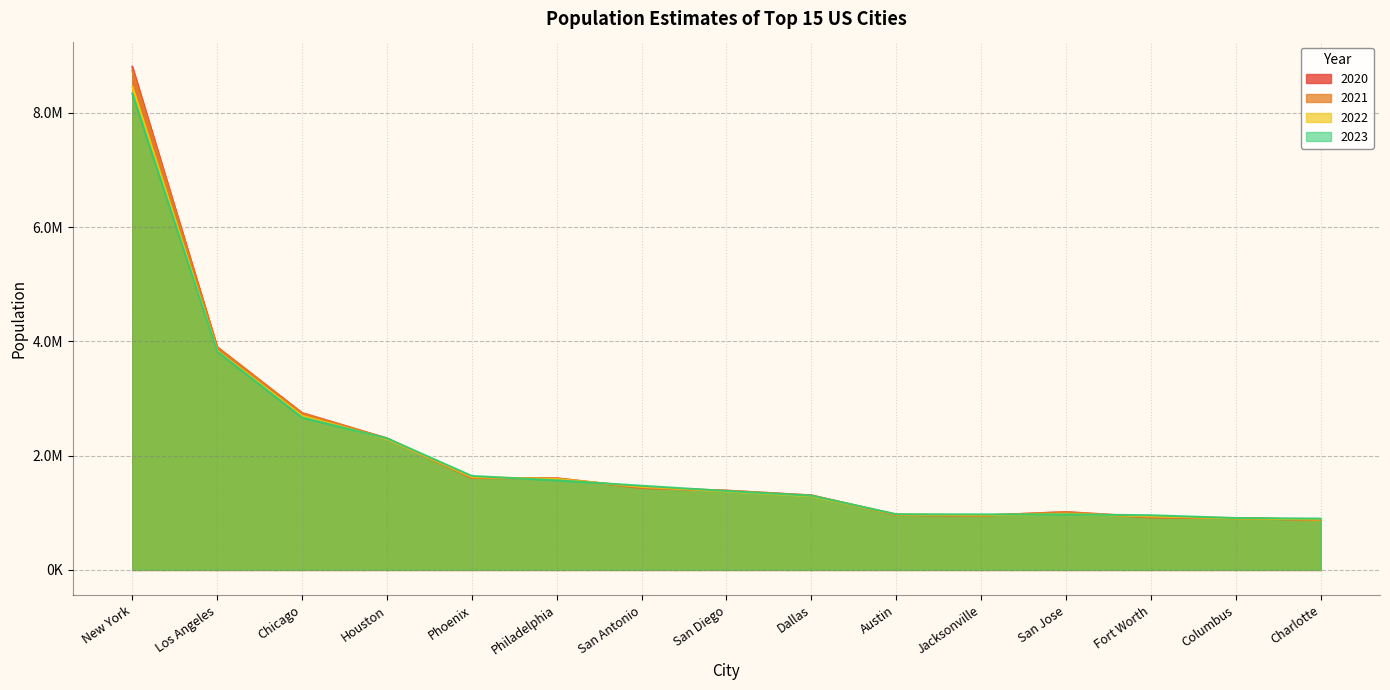

What is the sum of all 2021 values?

30651363